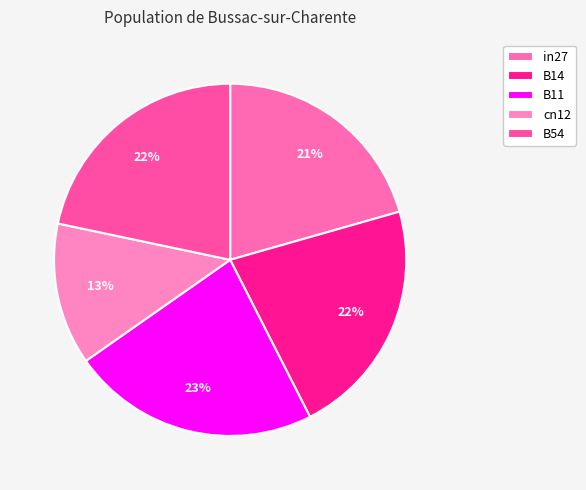

Does B11 represent more than half of the total?

No